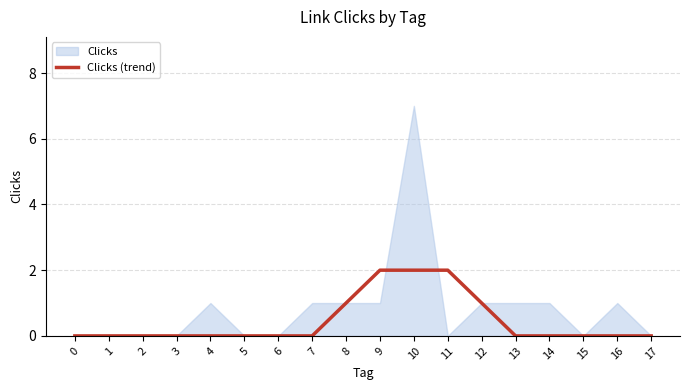

The Clicks (trend) series shows 0 at 2. True or false?

True